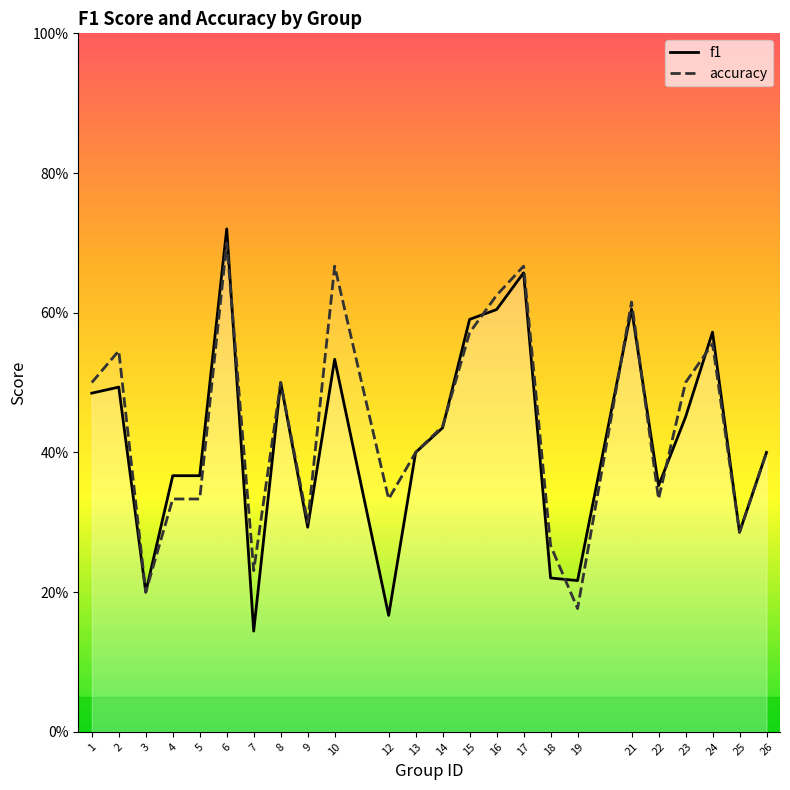

The value of accuracy at 16 is 0.6. True or false?

True